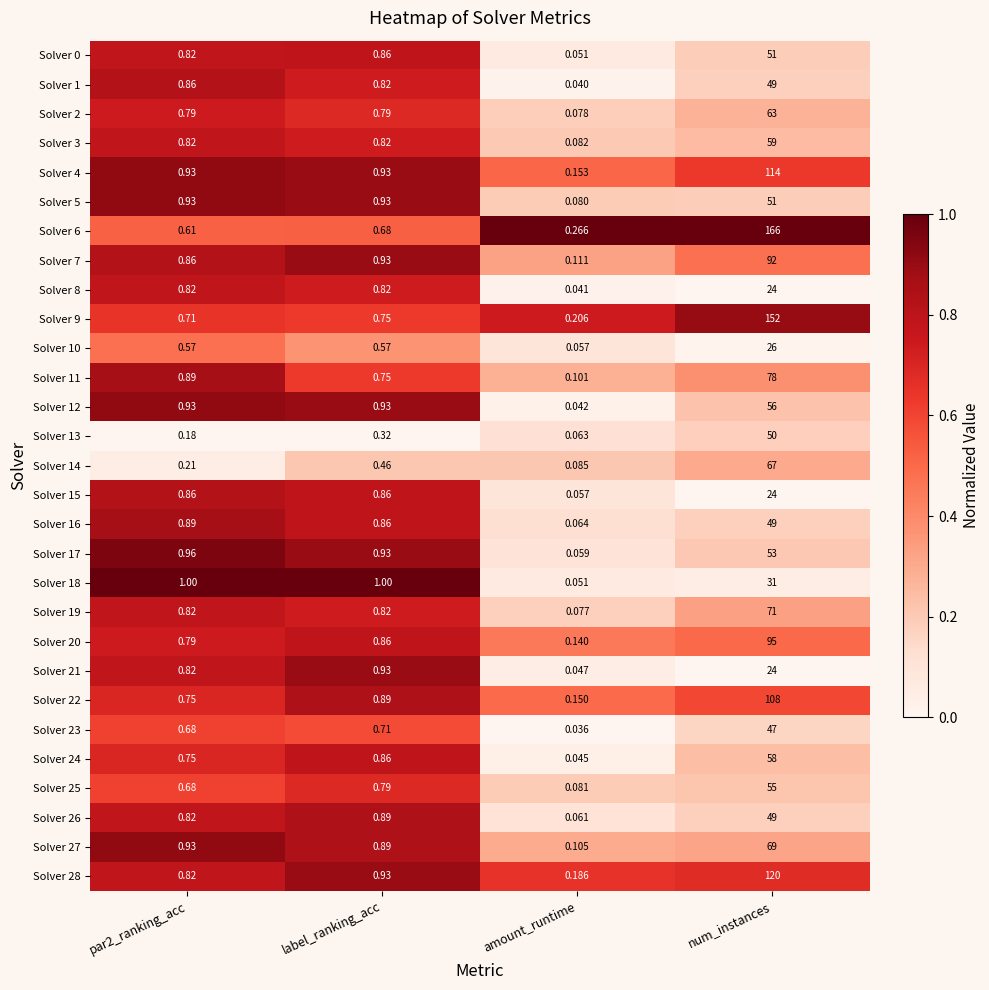

Which category has the lowest value in the Solver 3 series?

amount_runtime